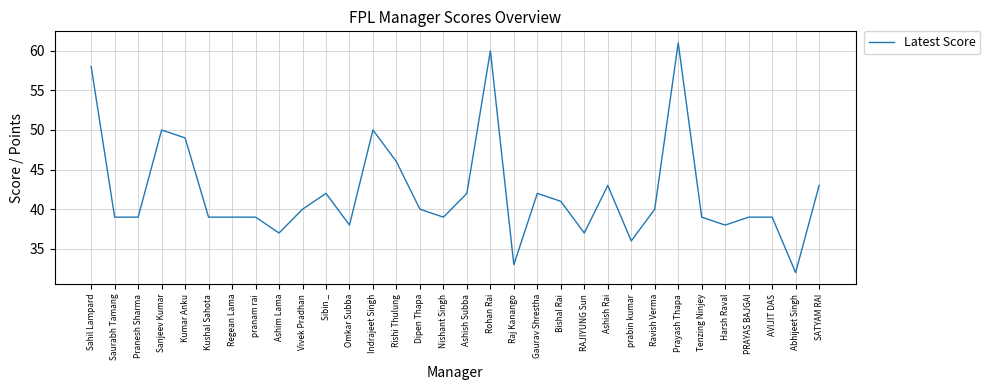

Which has a higher value, Saurabh Tamang or Bishal Rai?

Bishal Rai